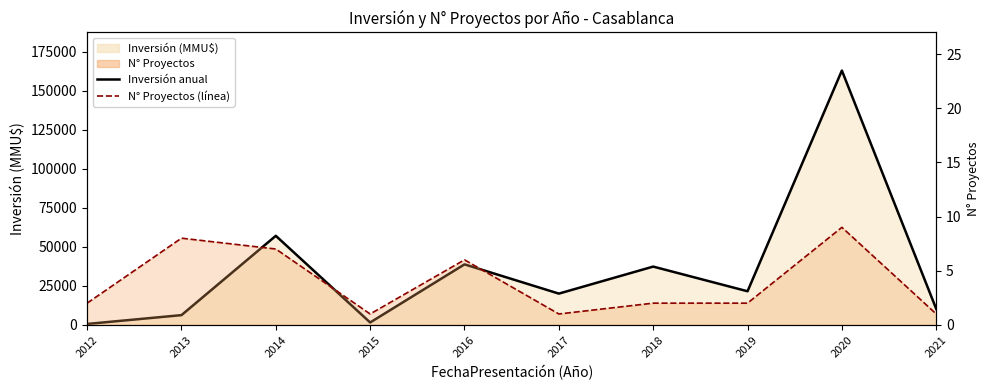

At how many categories does at least one series exceed 44842?

2